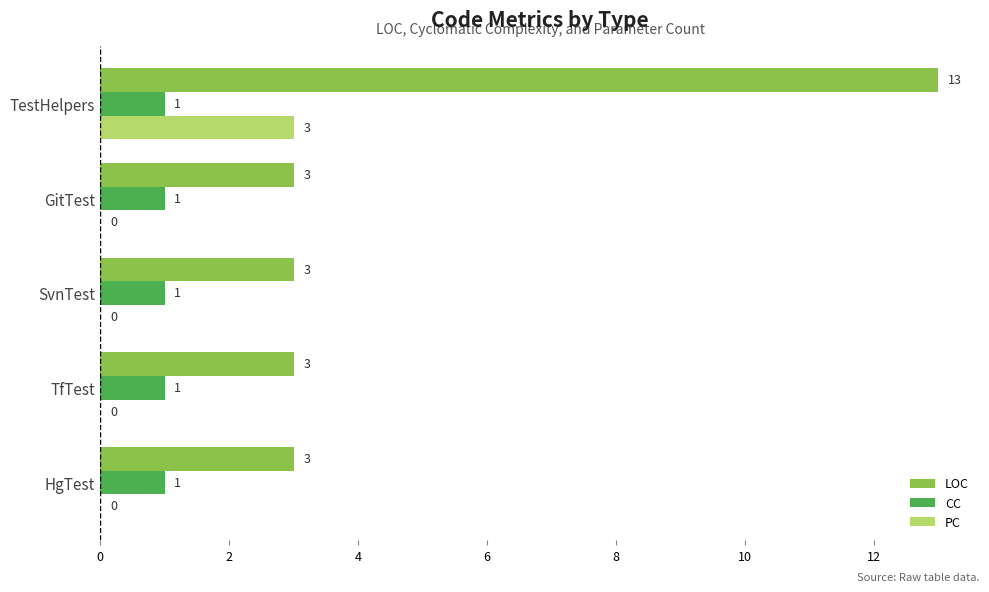

At which category does the chart reach its peak across all series?

TestHelpers